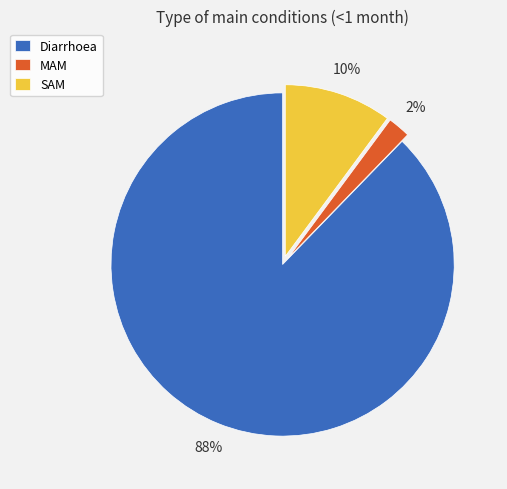

To the nearest percent, what is the difference between the largest and smallest slice percentages?

86%